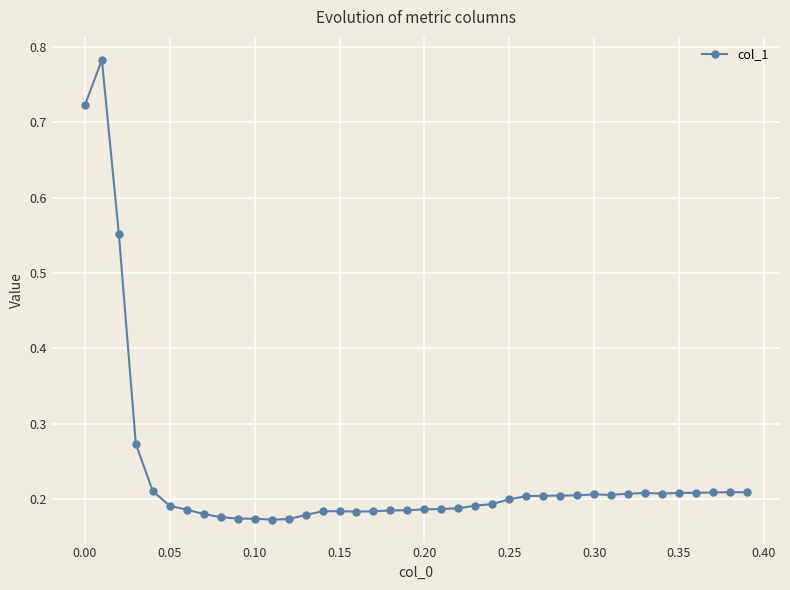

True or false: there are more than 0 points higher than both neighbors.

True